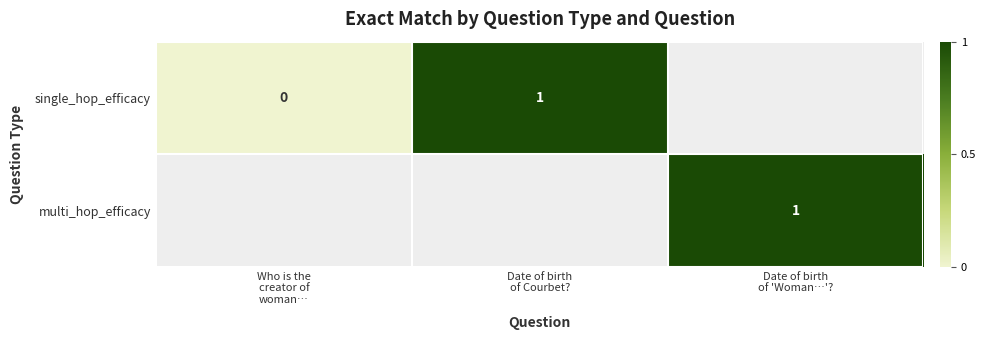

How many categories are shown in the chart?

3